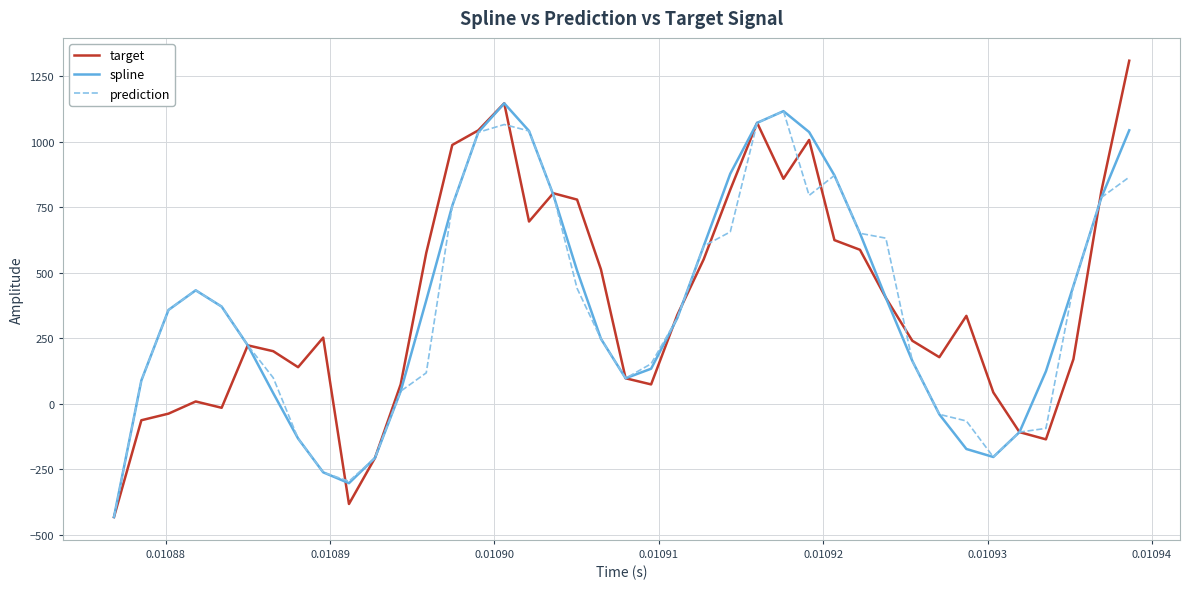

What is the minimum value for target?

-432.1